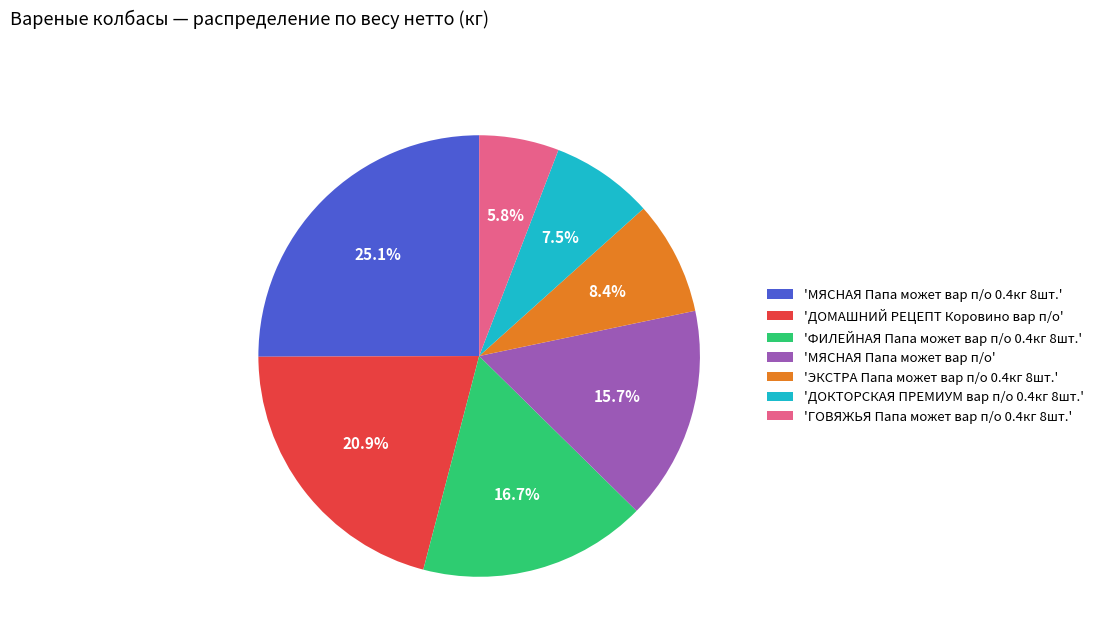

Count the number of slices in the pie.

7